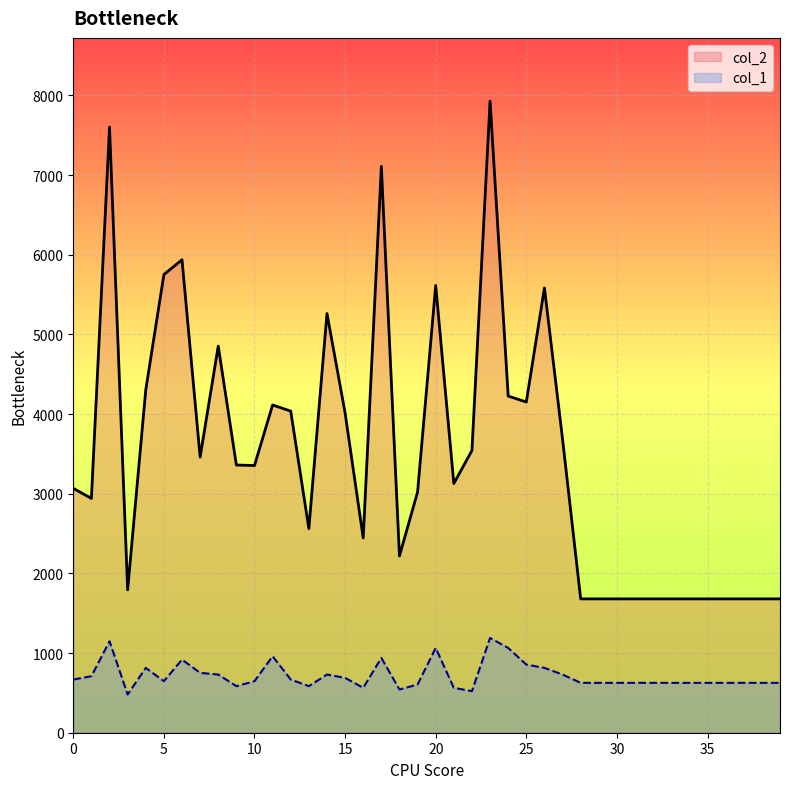

What are all the series names shown in the legend?

col_2, col_1